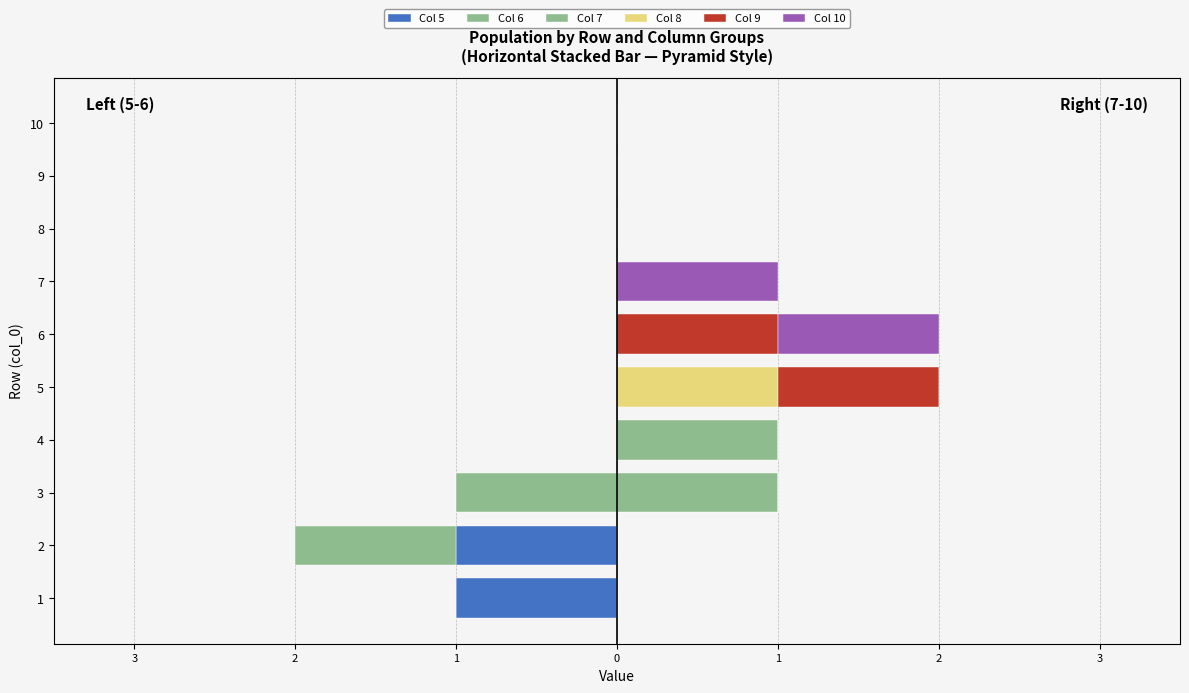

Which has a higher value, 8 or 4?

8